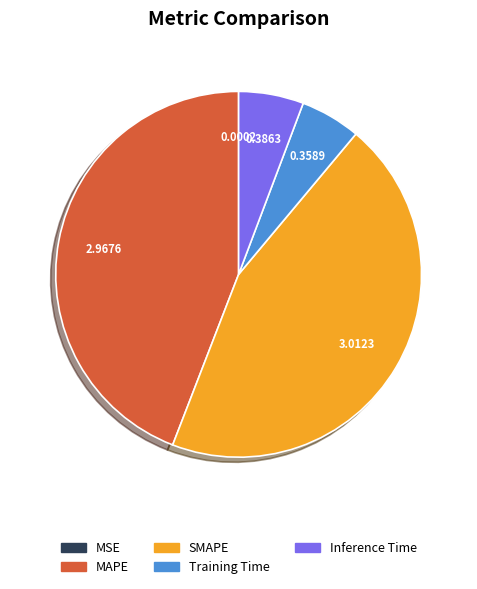

Which slice is the largest?

SMAPE